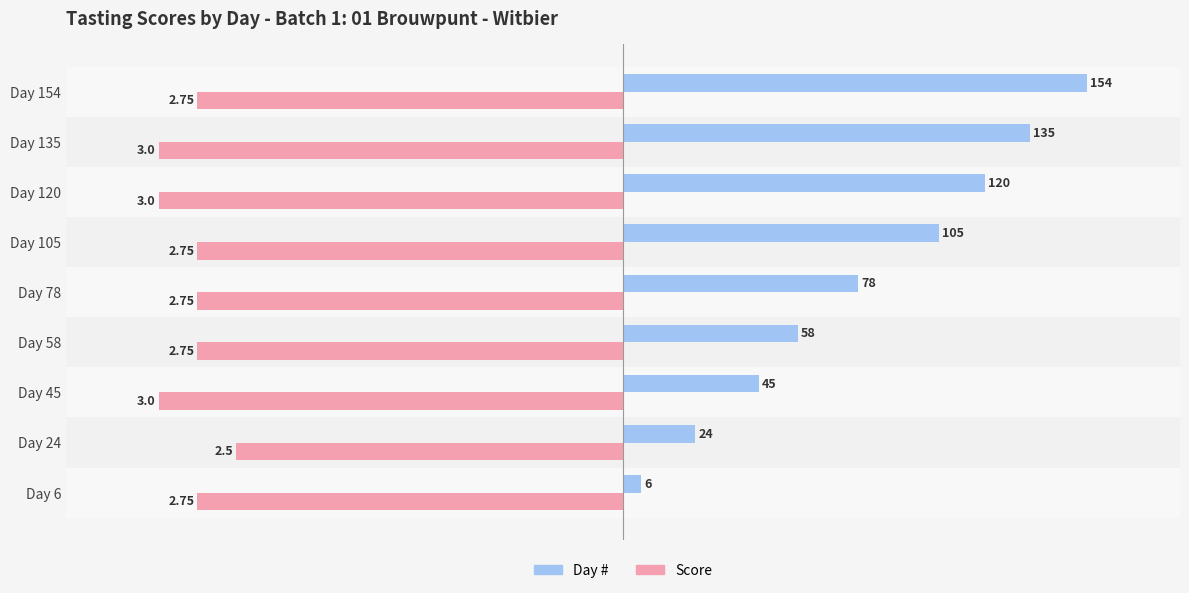

What is the difference between the Day # values at Day 58 and Day 135?

77.0